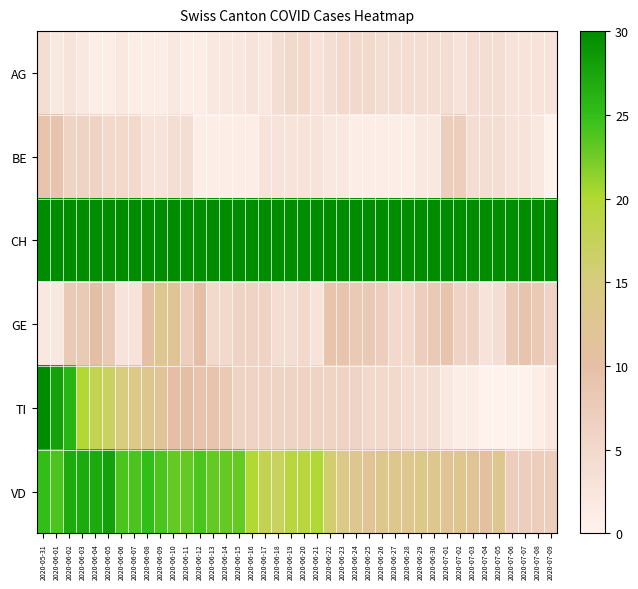

At which category does the chart reach its minimum across all series?

2020-07-09